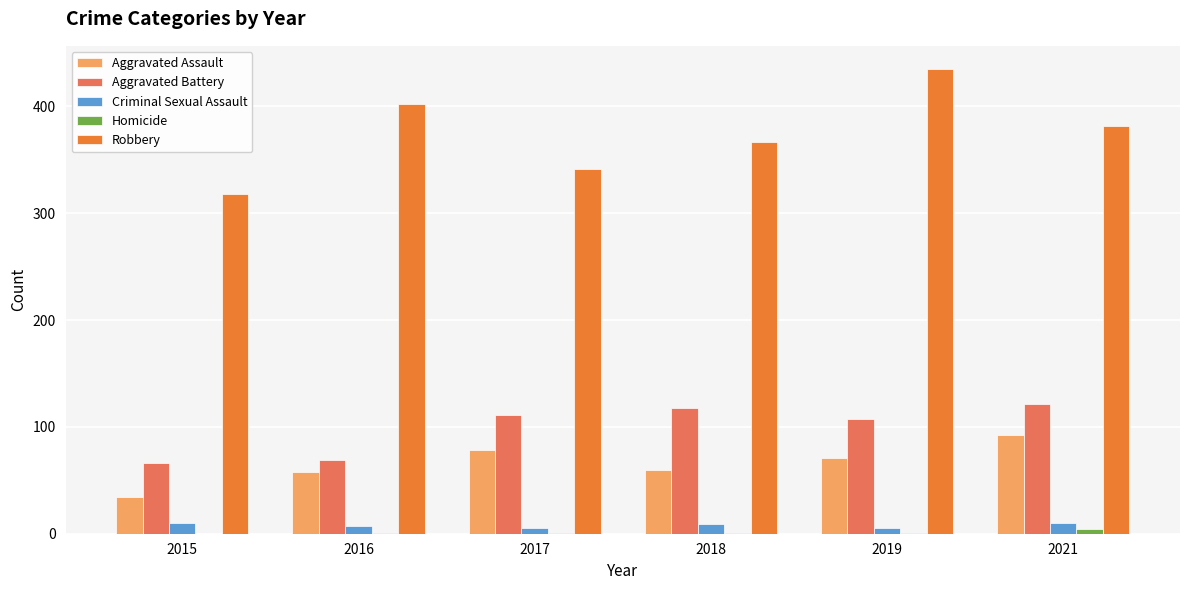

Which series has the largest total across all categories?

Robbery